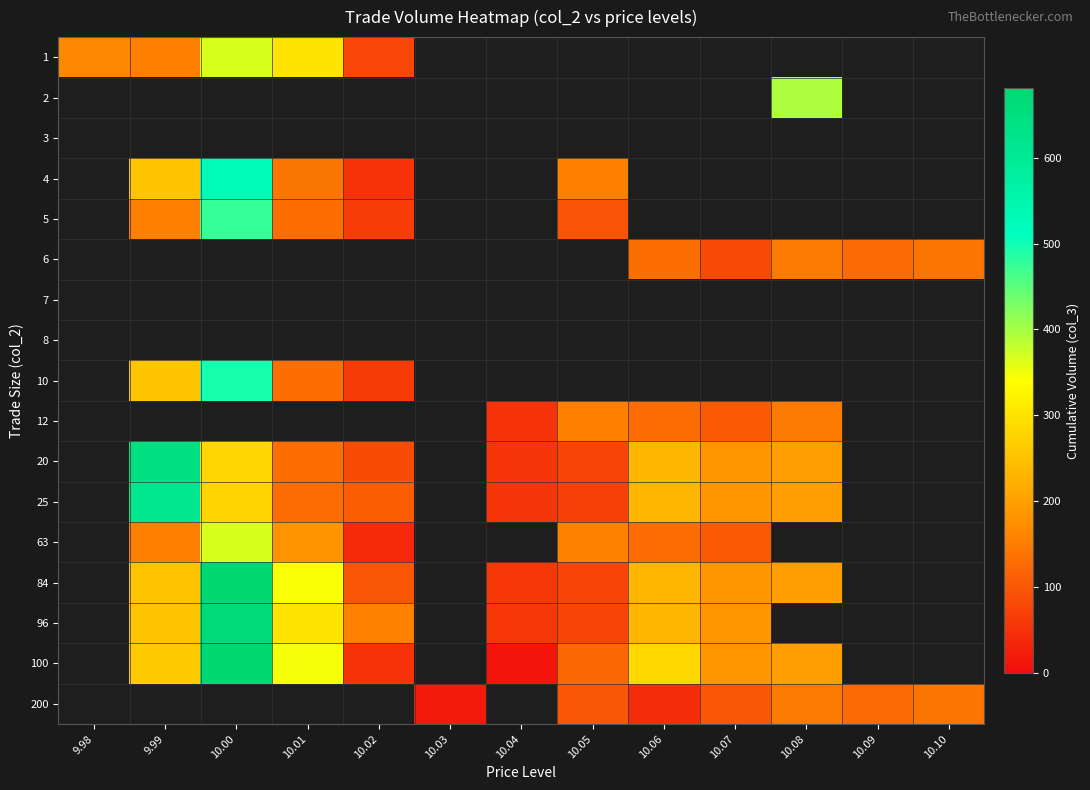

At which category does the chart reach its minimum across all series?

10.04